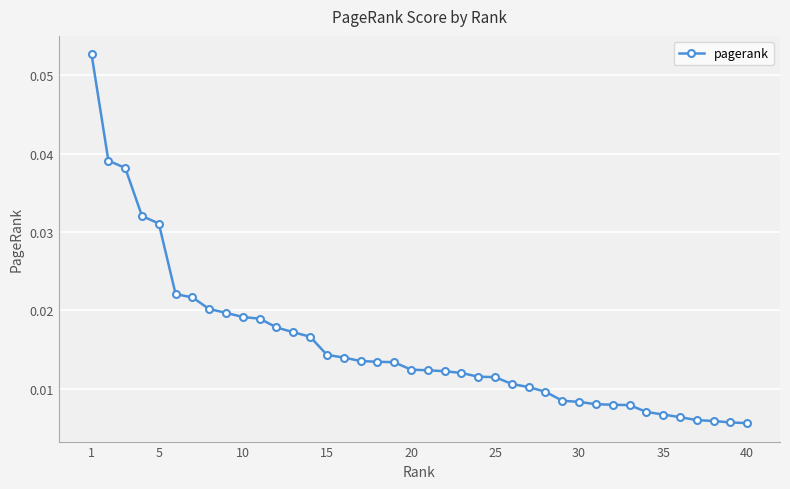

What is the sum of all values?

0.6